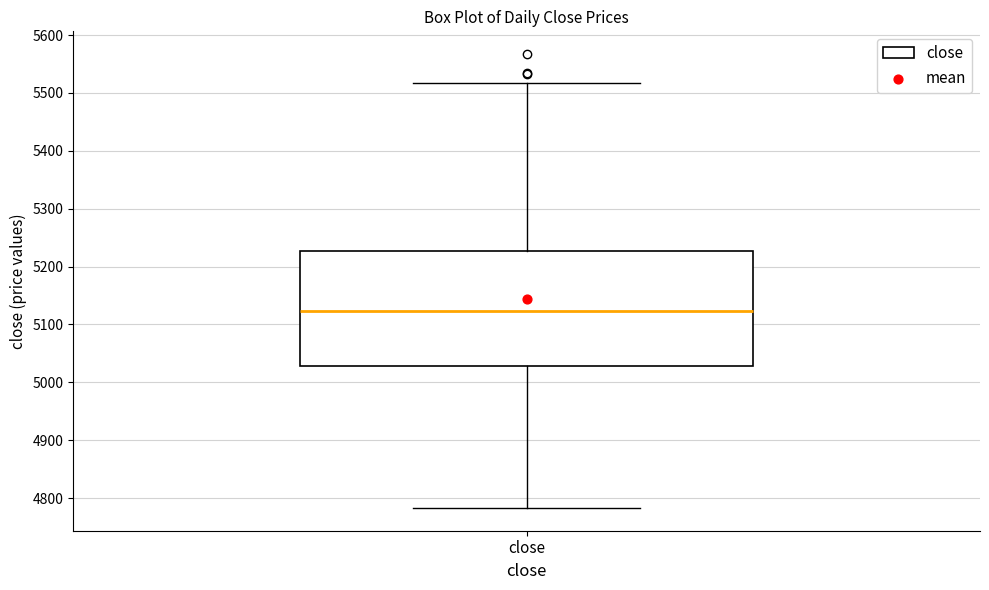

Read this box plot against the y-axis: the position of the median line, the range covered by the box, and the ends of both whiskers. The values are not printed on the chart, so give them approximately, as read against the axis.

median 5120, box 5030 to 5230, whiskers 4780 to 5520